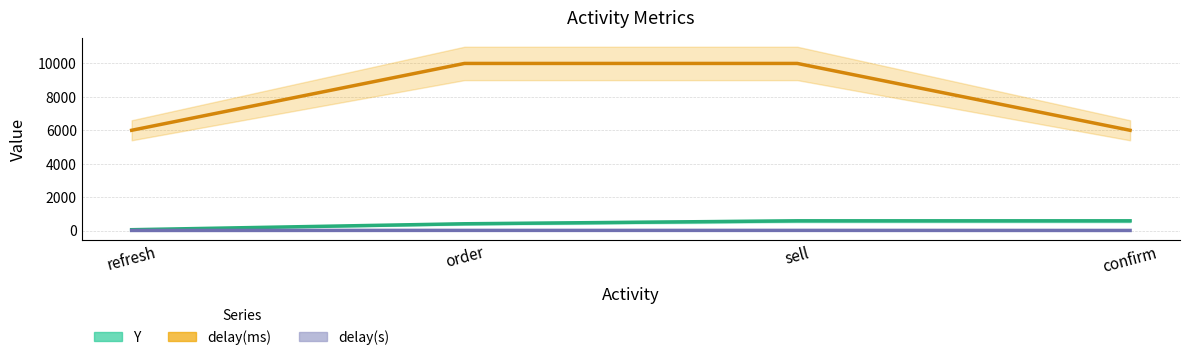

What is the approximate value of Y at order, to the nearest 100?

400